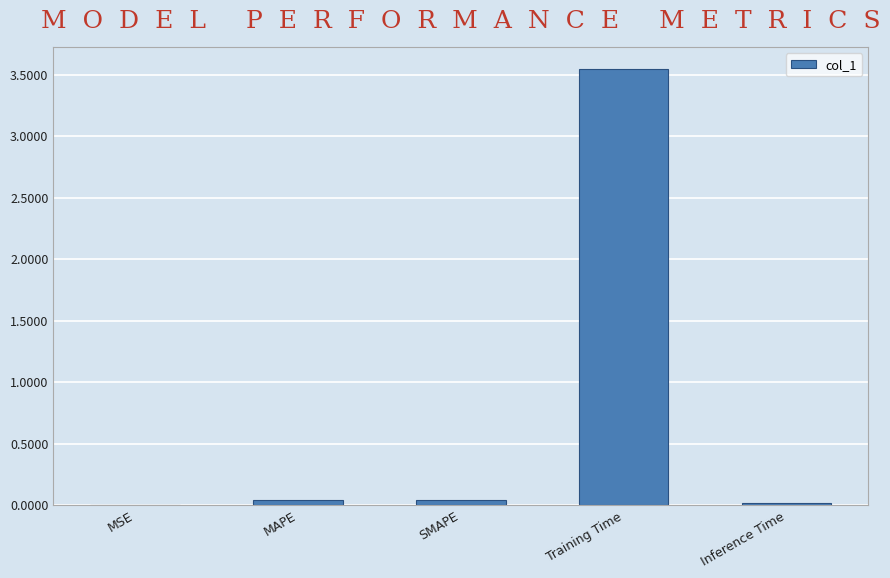

The value at MAPE is 0.0. True or false?

True